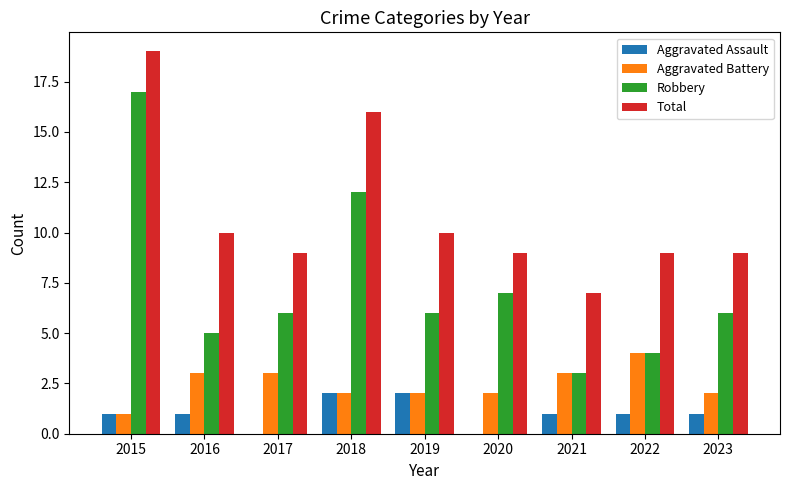

Are the bars horizontal?

No